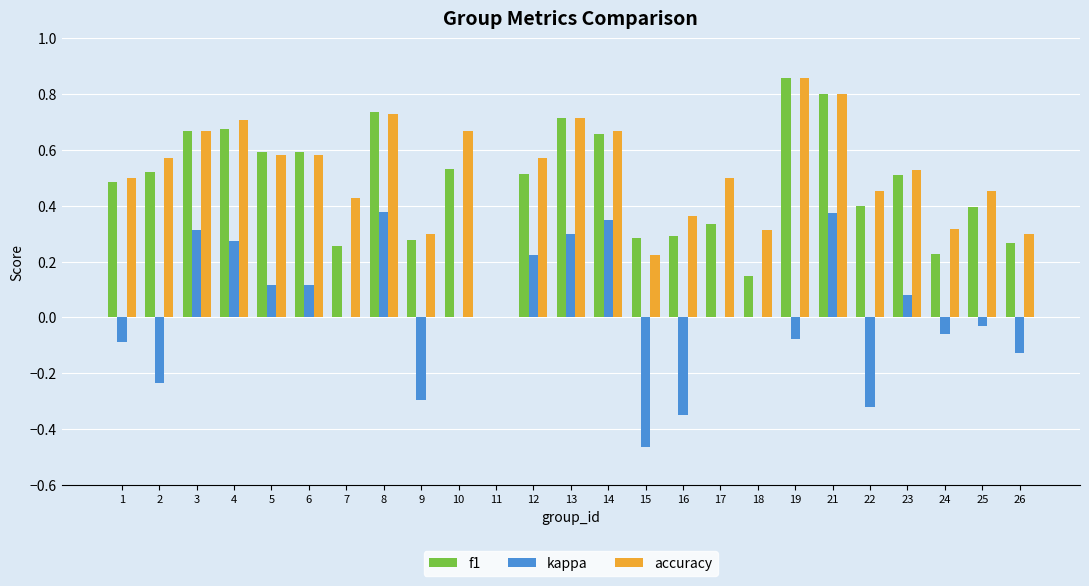

What is the sum of all accuracy values?

12.8